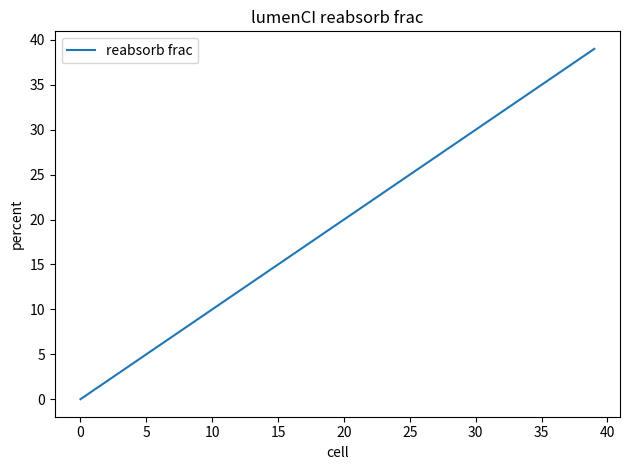

True or false: the data has more than 1 interior local peaks.

False